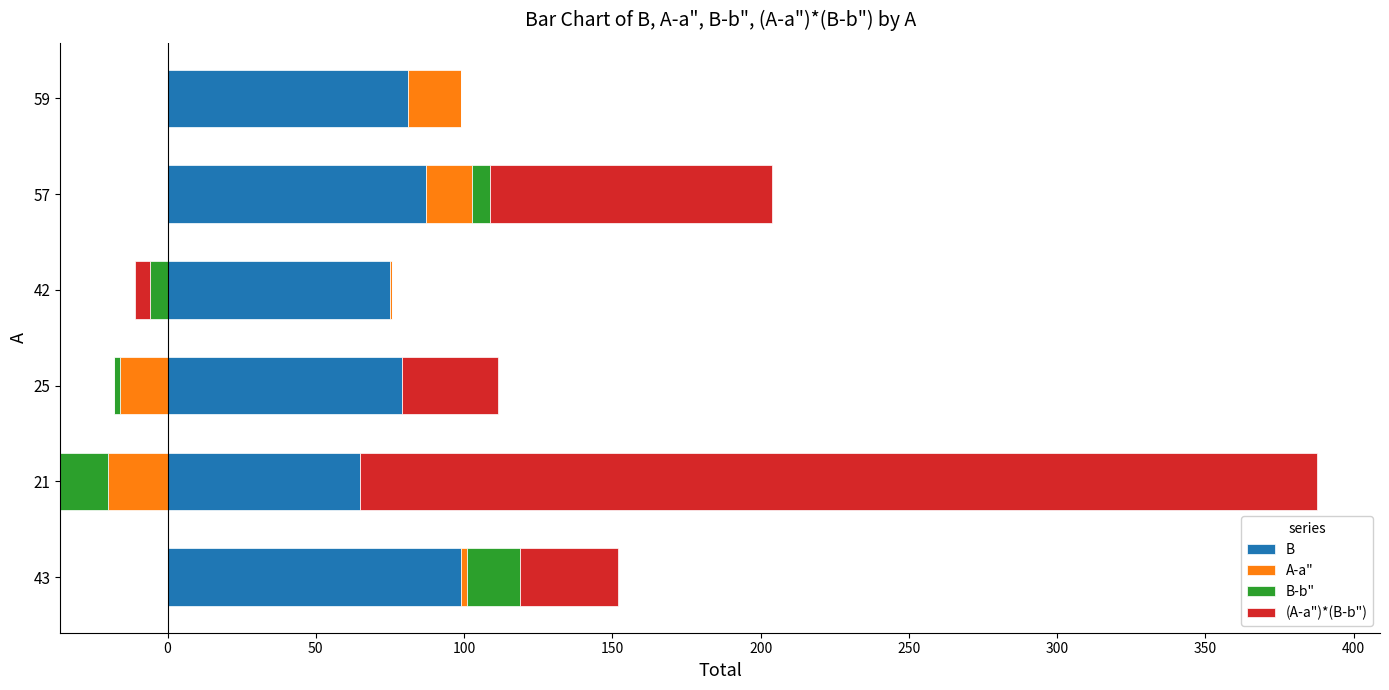

Count the number of categories in the chart.

6